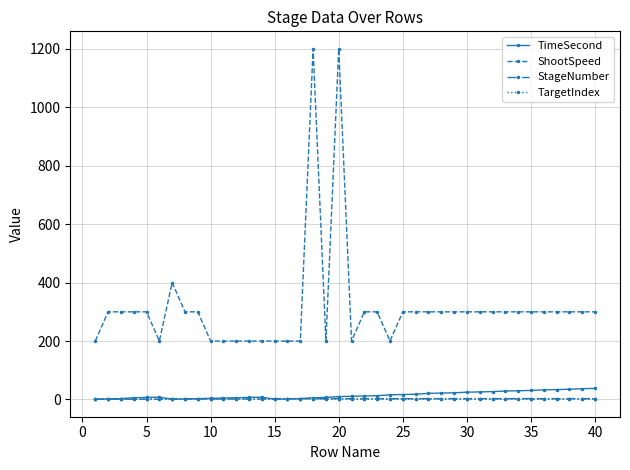

What is the average value of the TargetIndex series?

1